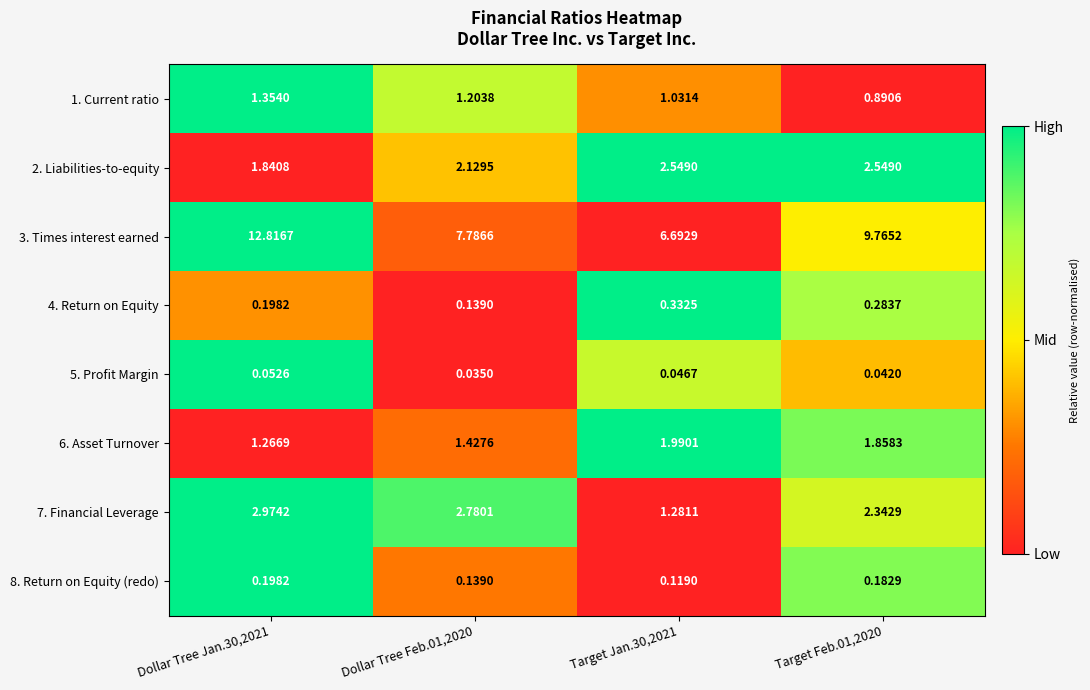

Which series has the largest total across all categories?

3. Times interest earned